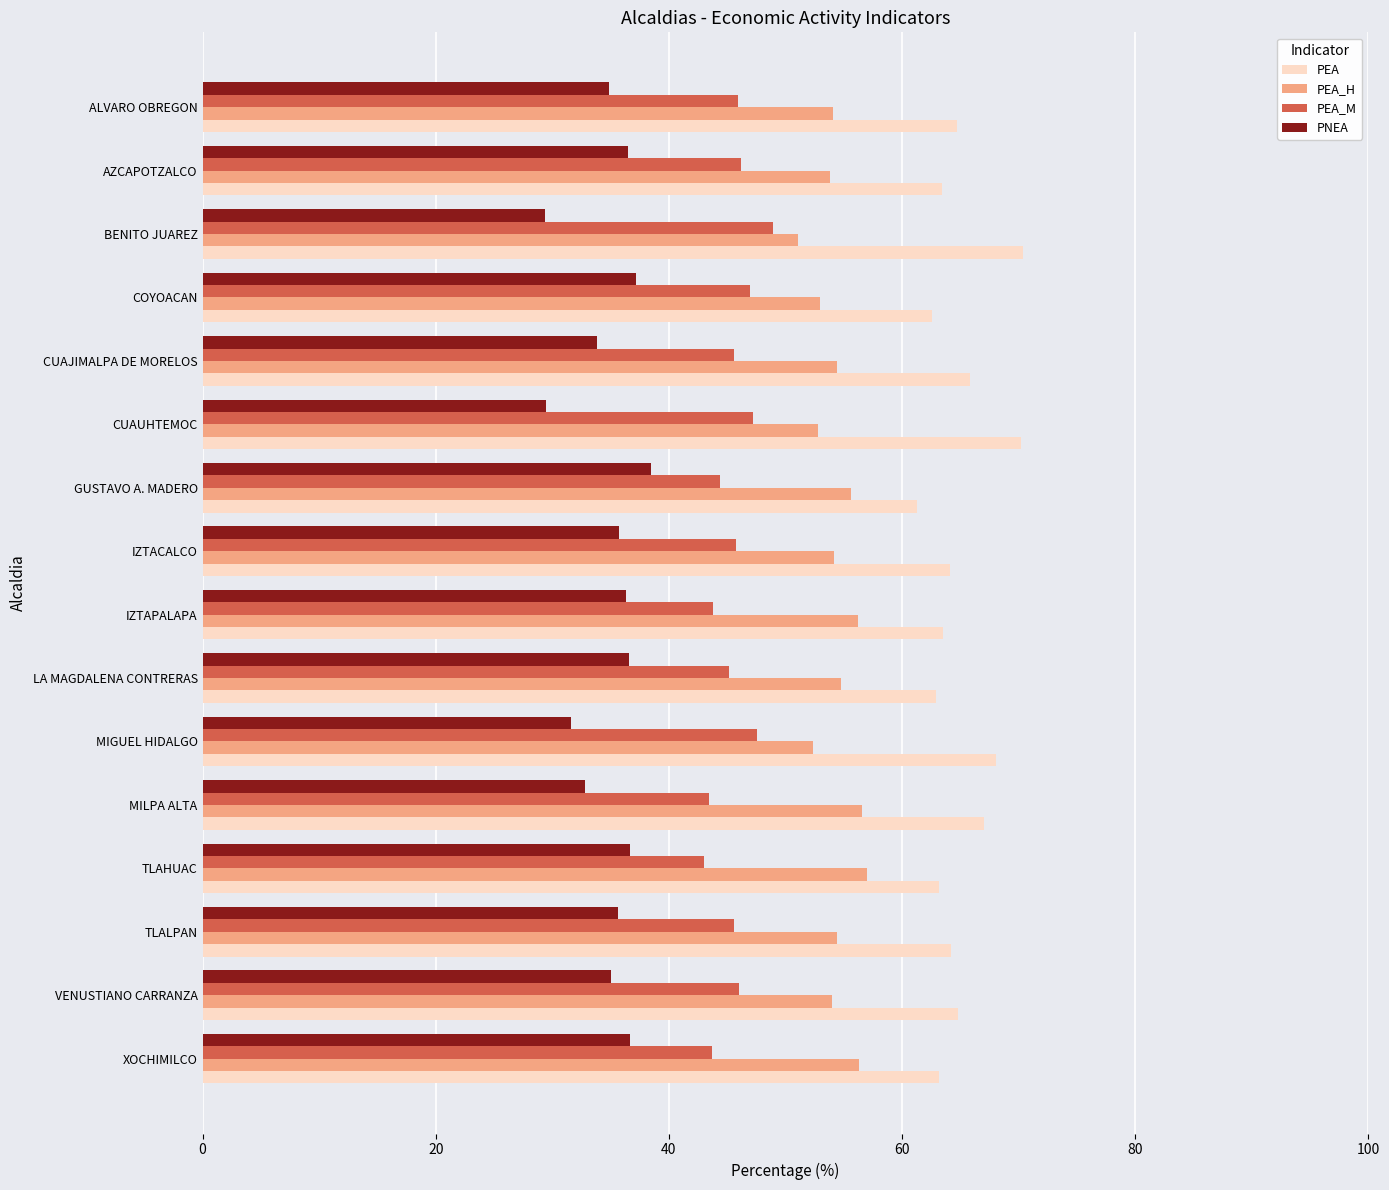

What is the minimum value for PEA_H?

51.1